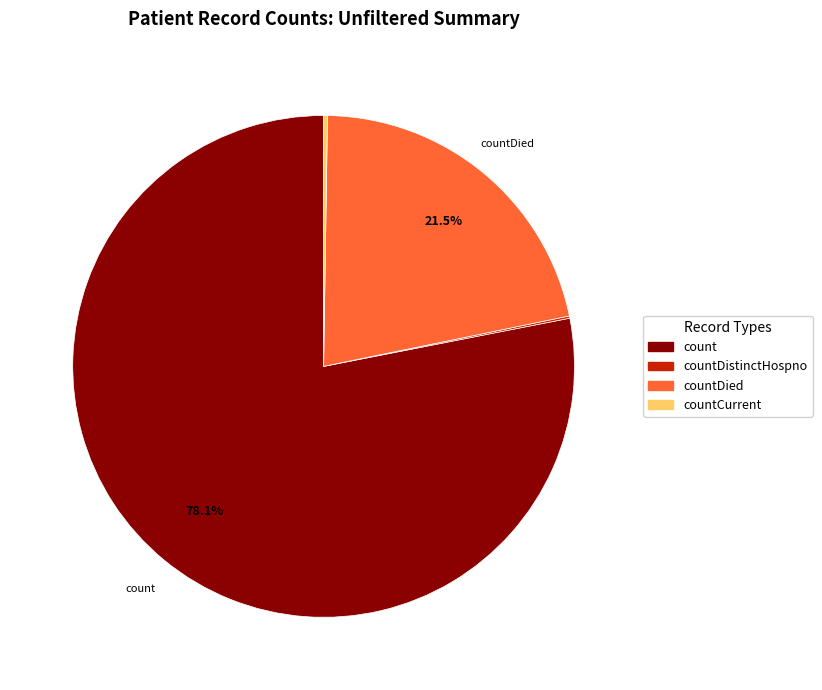

Does any single category account for the majority?

Yes